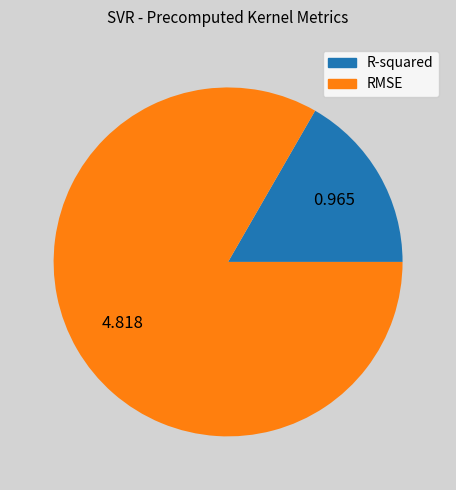

Combined, do RMSE and R-squared account for over 50%?

Yes